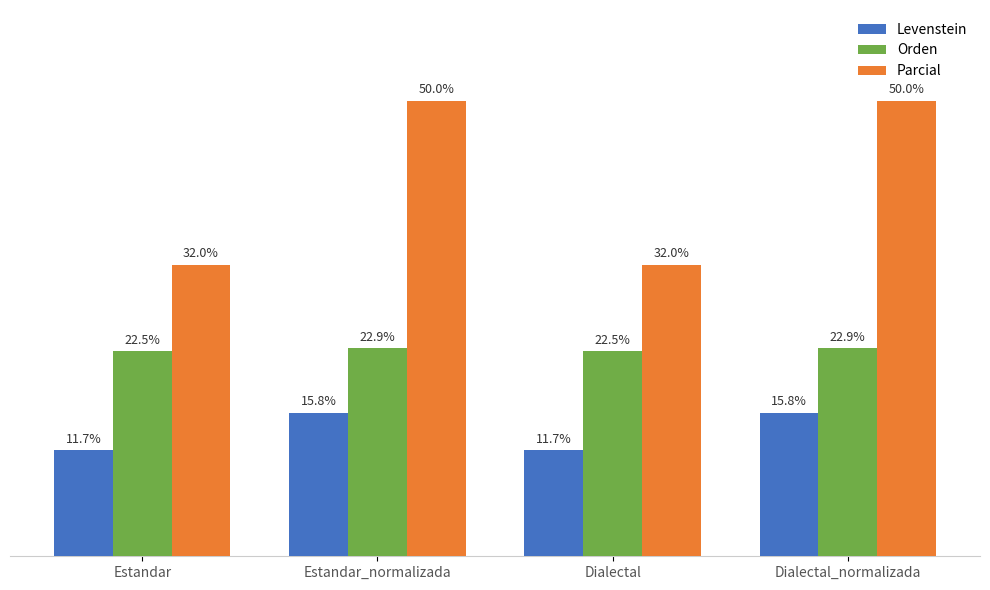

Which series has the largest total across all categories?

Parcial